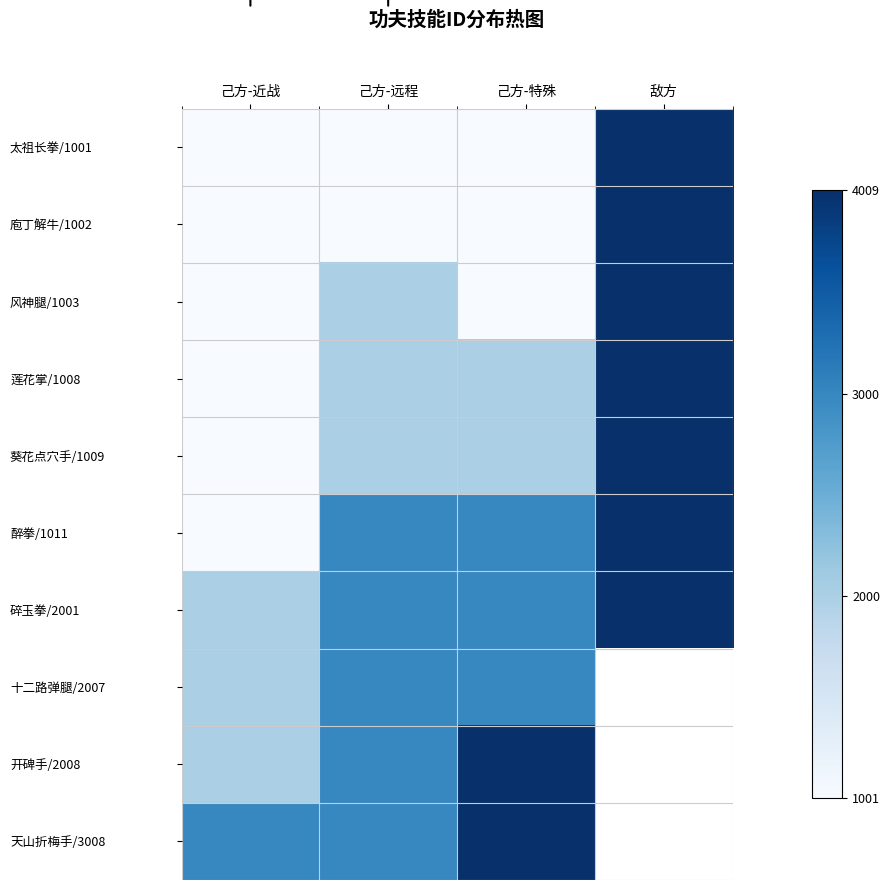

The 庖丁解牛/1002 series shows 2098.4 at 敌方. True or false?

False